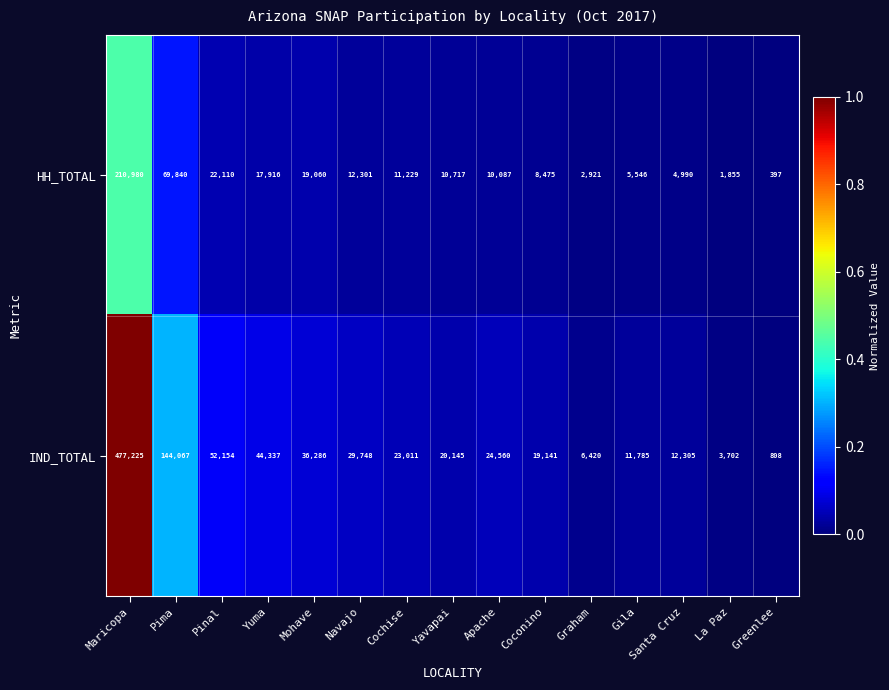

List the series in order of their overall mean, highest first.

IND_TOTAL, HH_TOTAL